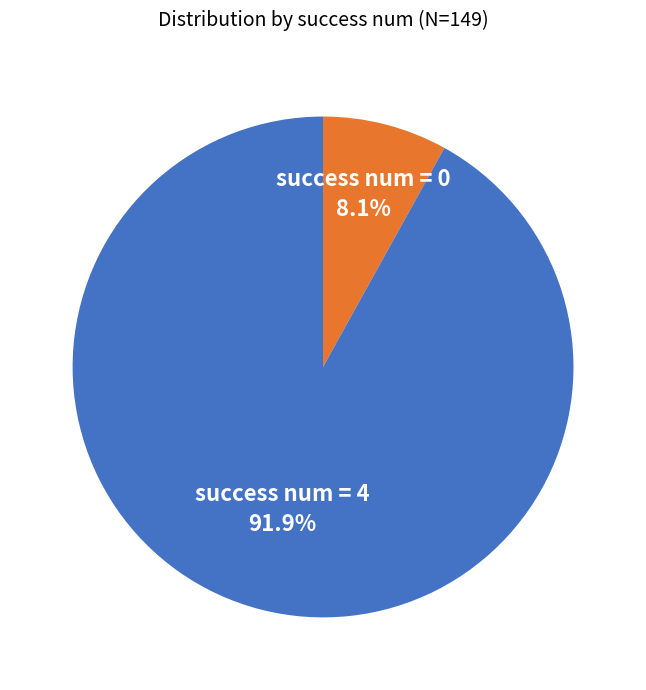

Which has a higher value, success num = 4 or success num = 0?

success num = 4